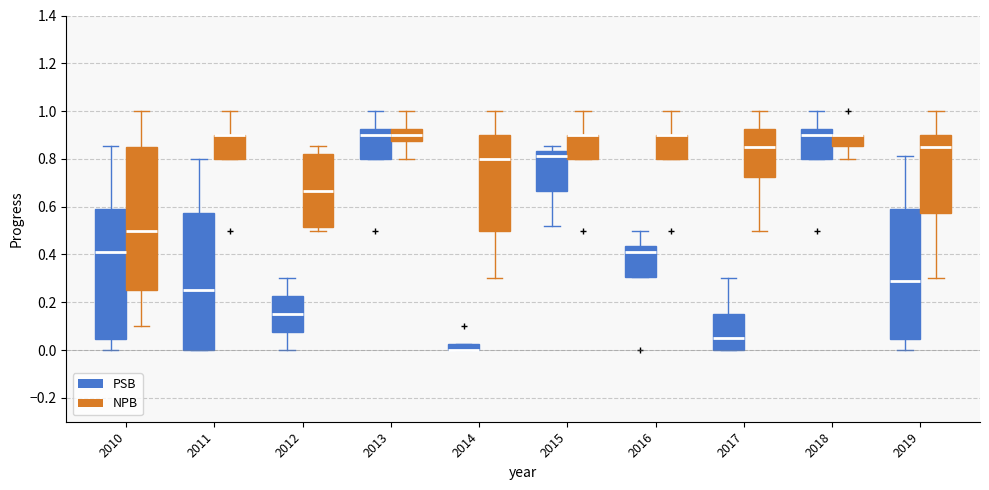

Where does the lower whisker of the box for 2017 (NPB) end on the y-axis? The values are not printed on the chart, so give them approximately, as read against the axis.

0.50